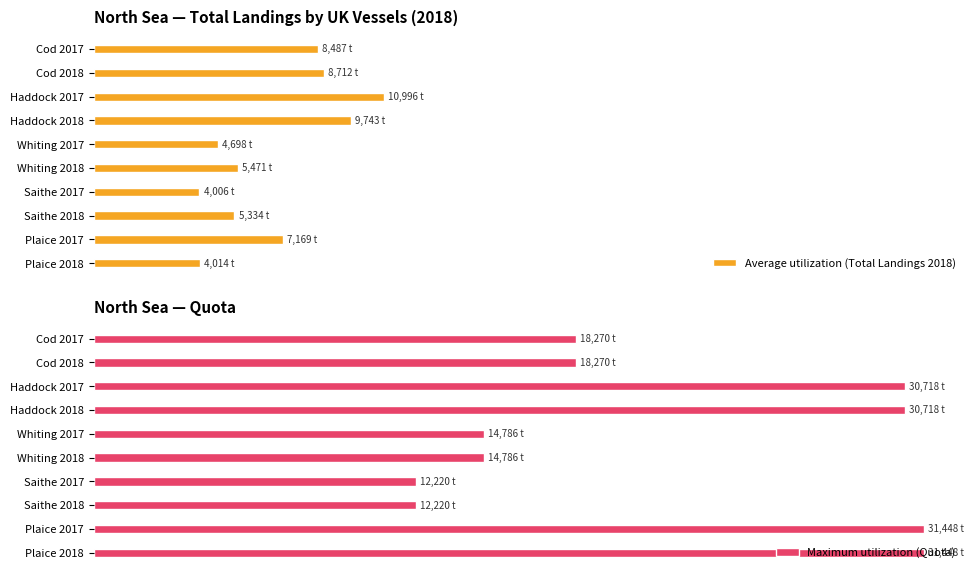

What is the value of the Average utilization (Total Landings 2018) bar at the 8th from the left?

5333.8